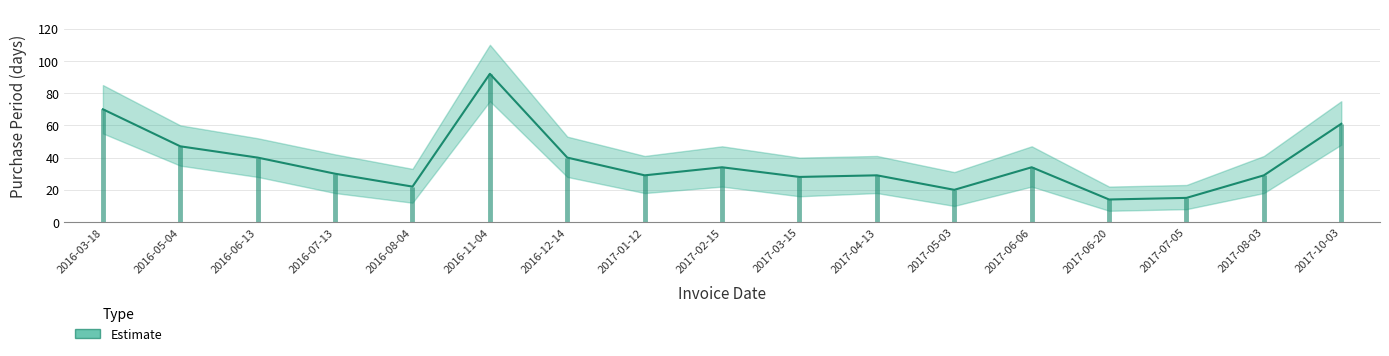

Read the Estimate_upper value at 2017-02-15.

47